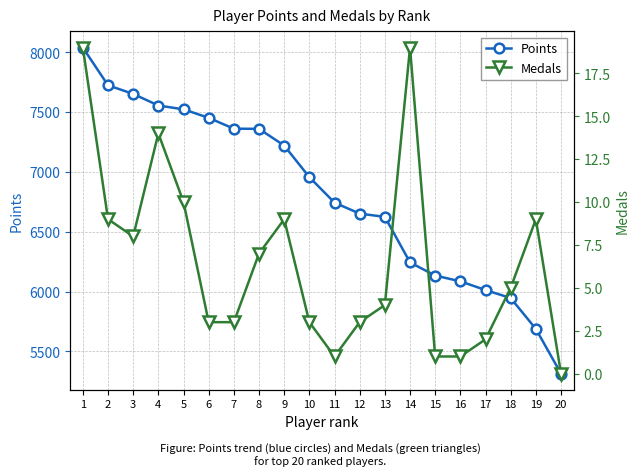

Rank the series at 8 from highest to lowest value.

Points, Medals